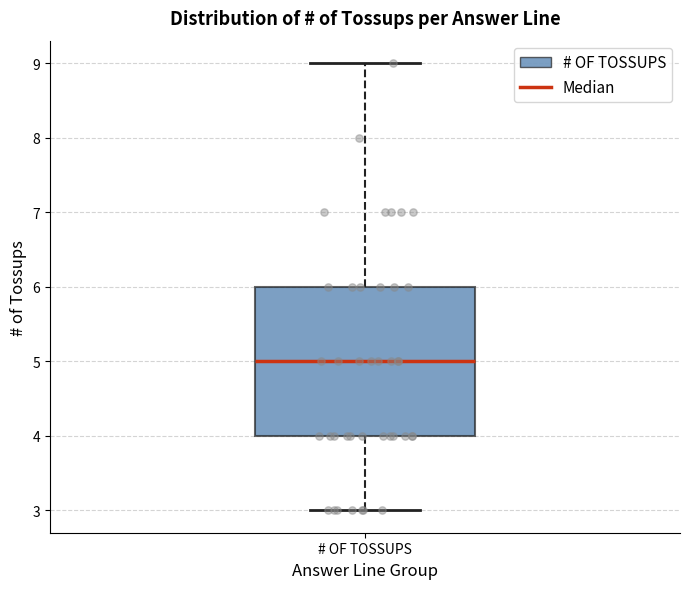

Read this box plot against the y-axis: the position of the median line, the range covered by the box, and the ends of both whiskers. The values are not printed on the chart, so give them approximately, as read against the axis.

median 5, box 4 to 6, whiskers 3 to 9